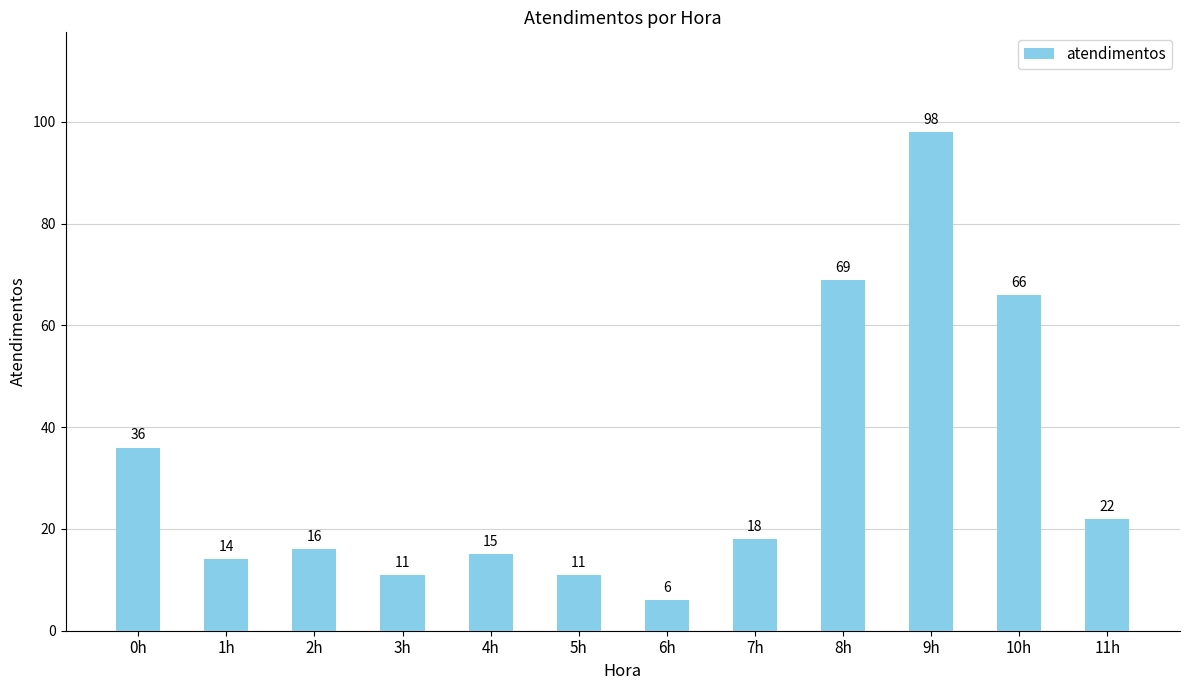

How many categories are shown in the chart?

12